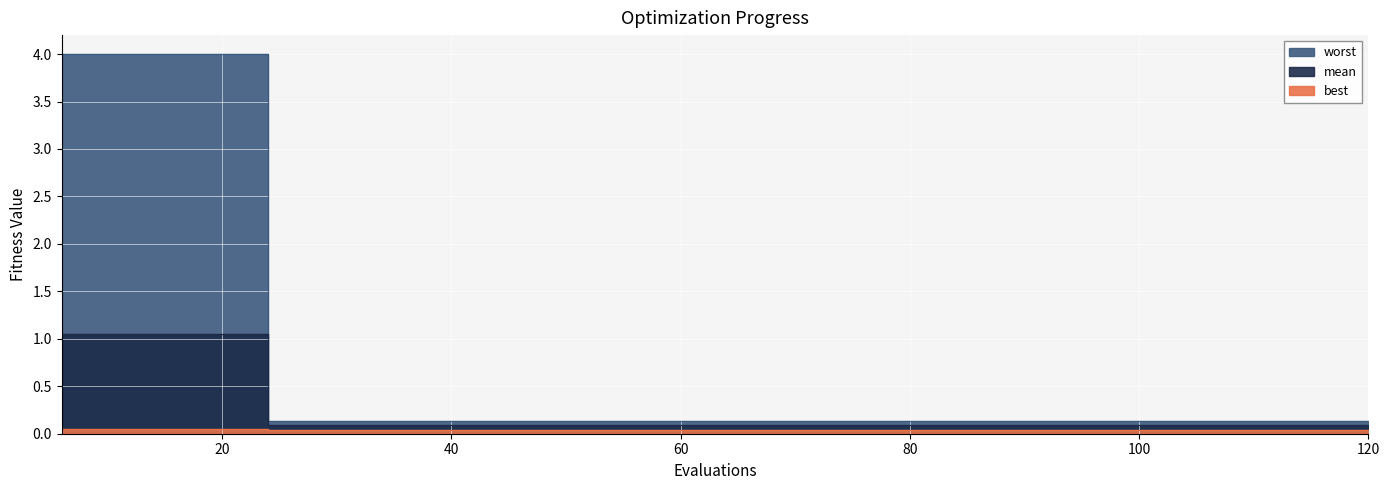

True or false: mean has a value of 0.1 at 84.

True